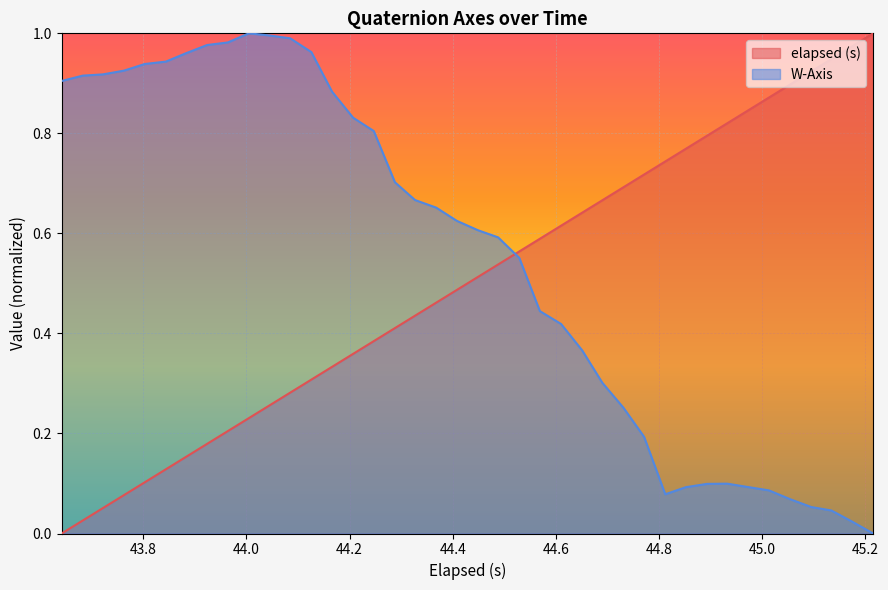

Reading left to right, what are all the values shown in this chart?

elapsed (s): 0.0	0.0	0.1	0.1	0.1	0.1	0.2	0.2	0.2	0.2	0.3	0.3	0.3	0.3	0.4	0.4	0.4	0.4	0.5	0.5	0.5	0.5	0.6	0.6	0.6	0.6	0.7	0.7	0.7	0.7	0.8	0.8	0.8	0.8	0.9	0.9	0.9	0.9	1.0	1.0
W-Axis: 0.9	0.9	0.9	0.9	0.9	0.9	1.0	1.0	1.0	1.0	1.0	1.0	1.0	0.9	0.8	0.8	0.7	0.7	0.7	0.6	0.6	0.6	0.6	0.4	0.4	0.4	0.3	0.3	0.2	0.1	0.1	0.1	0.1	0.1	0.1	0.1	0.1	0.0	0.0	0.0